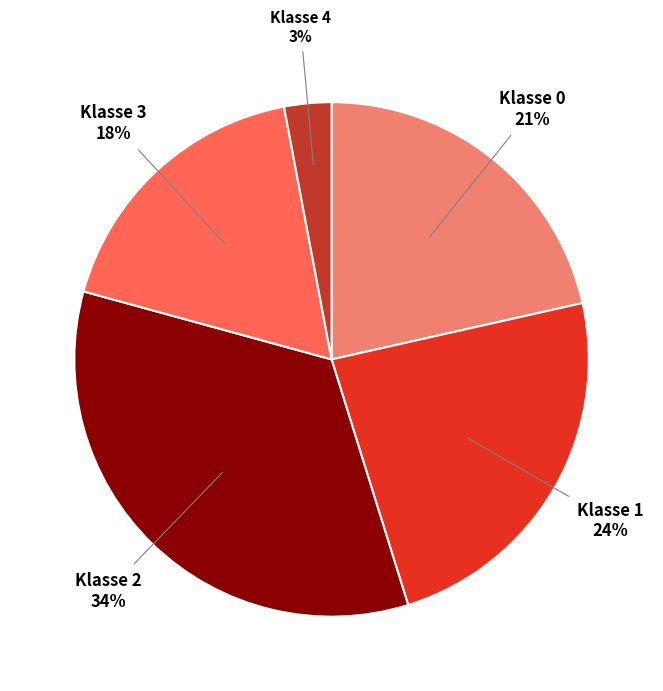

How many segments does this pie chart have?

5